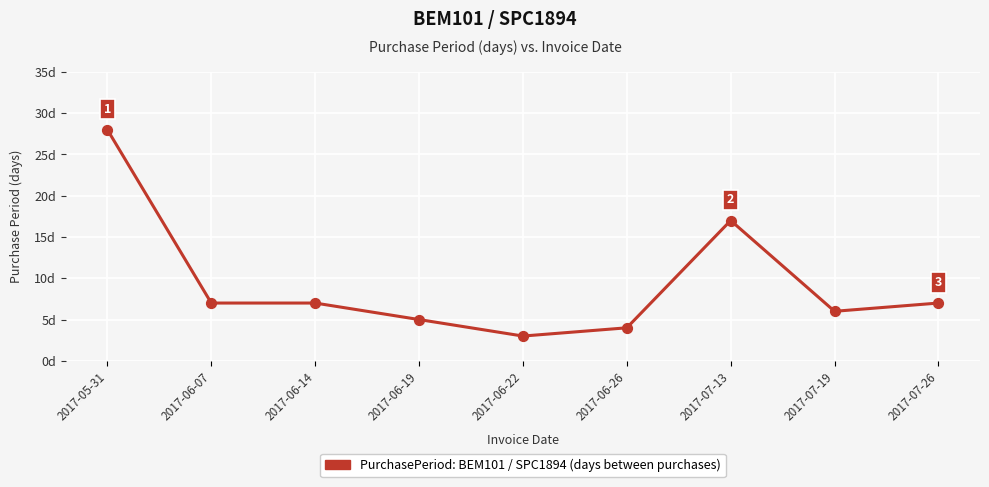

Which has a higher value, 2017-06-19 or 2017-07-19?

2017-07-19